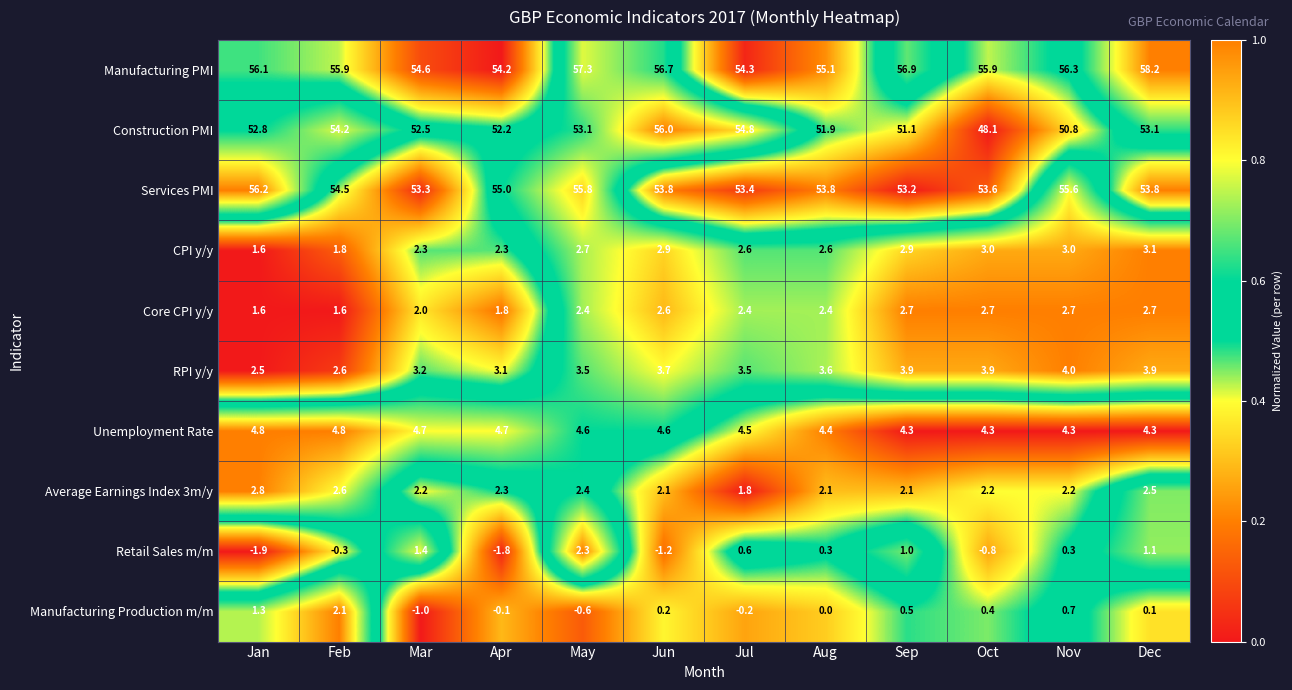

At how many categories does at least one series exceed 32?

12